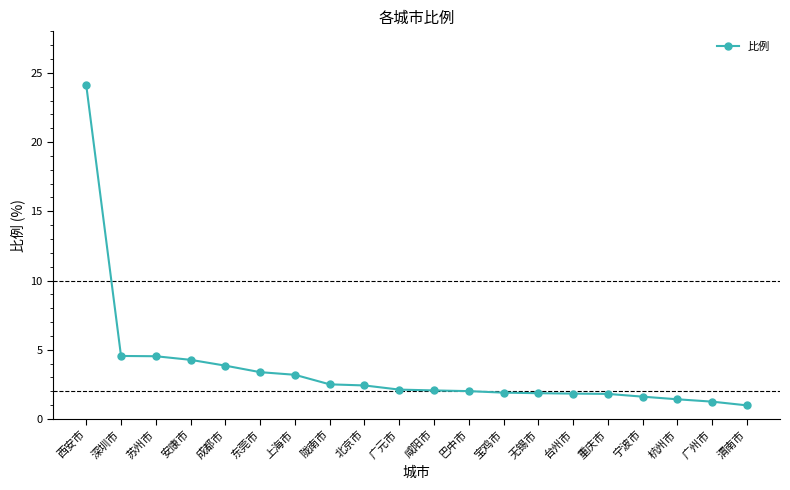

What is the maximum value shown in the chart?

24.1